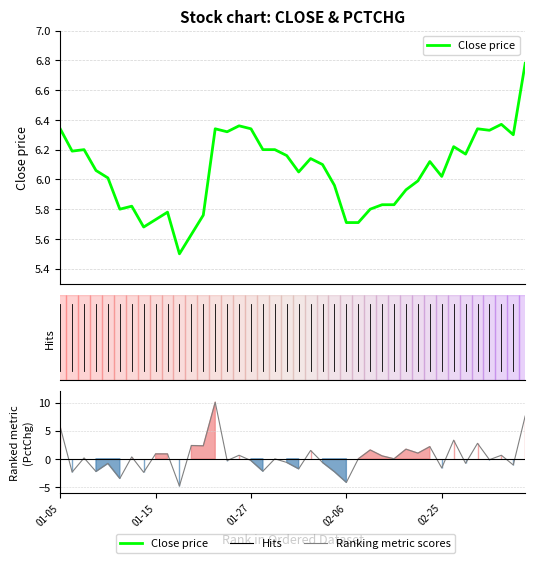

Is this an area chart (filled region under the line)?

No